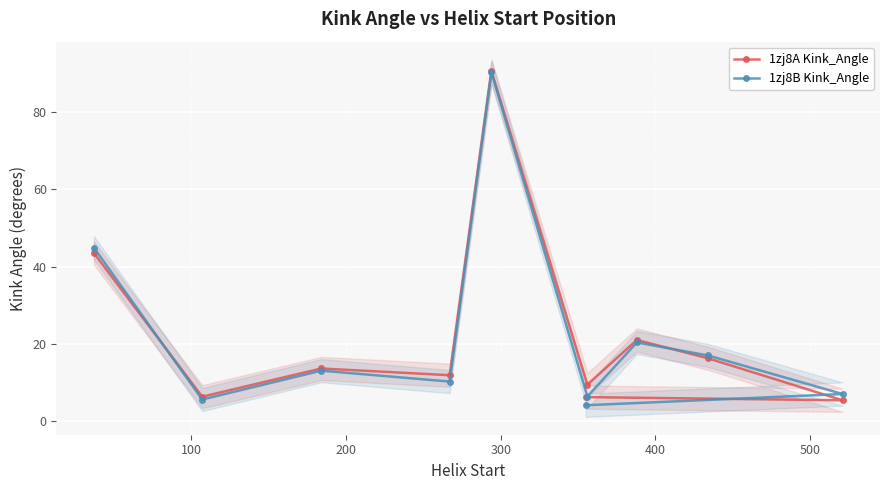

What is the value of the 1zj8B Kink_Angle point at the 9th from the left?

17.0